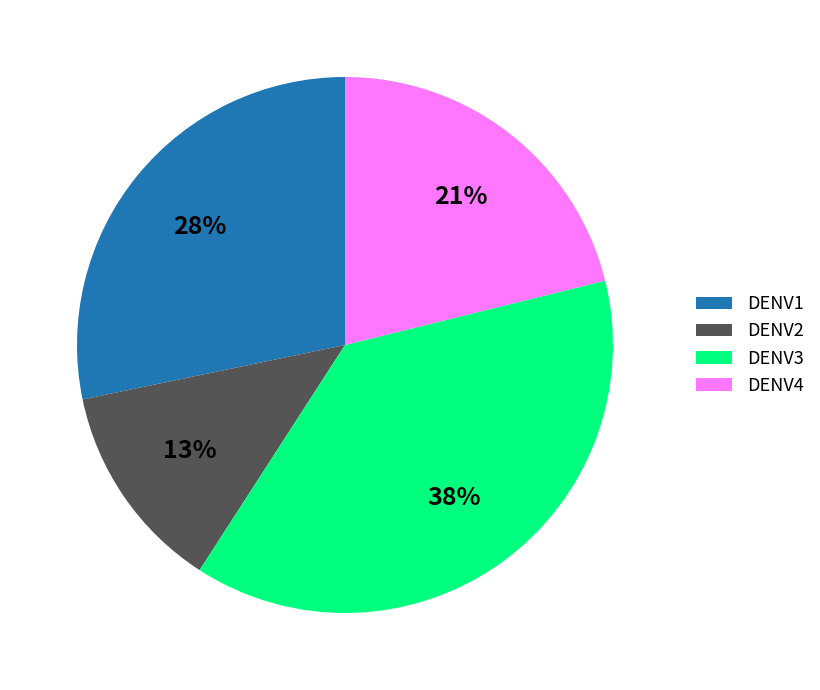

Combined, do DENV1 and DENV4 account for over 50%?

No